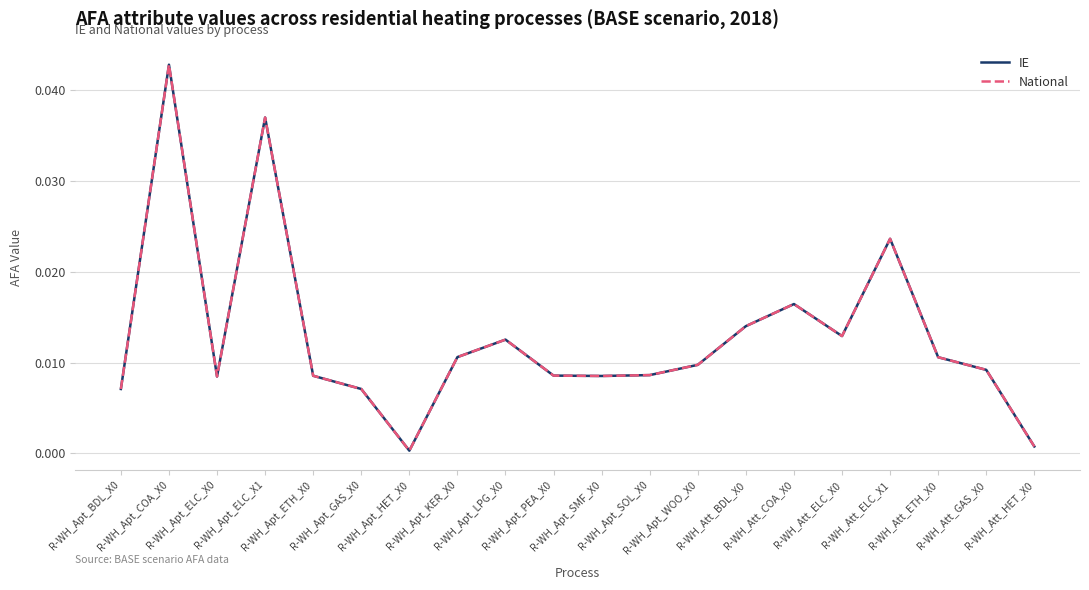

Where is the first local minimum for National?

R-WH_Apt_ELC_X0